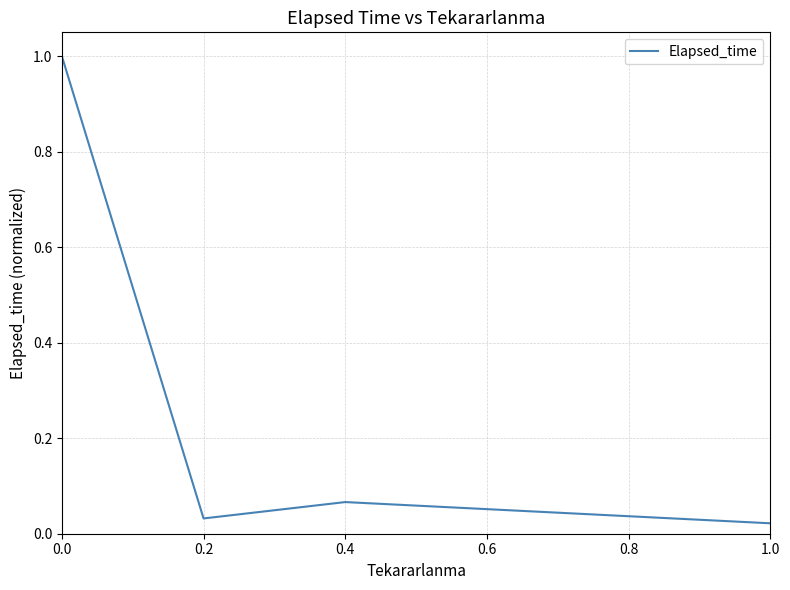

True or false: the data has more than 2 interior local peaks.

False